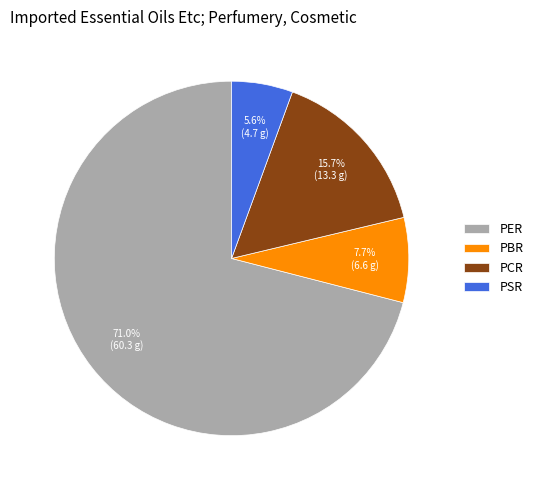

What percentage is the PER slice, to the nearest percent?

71%